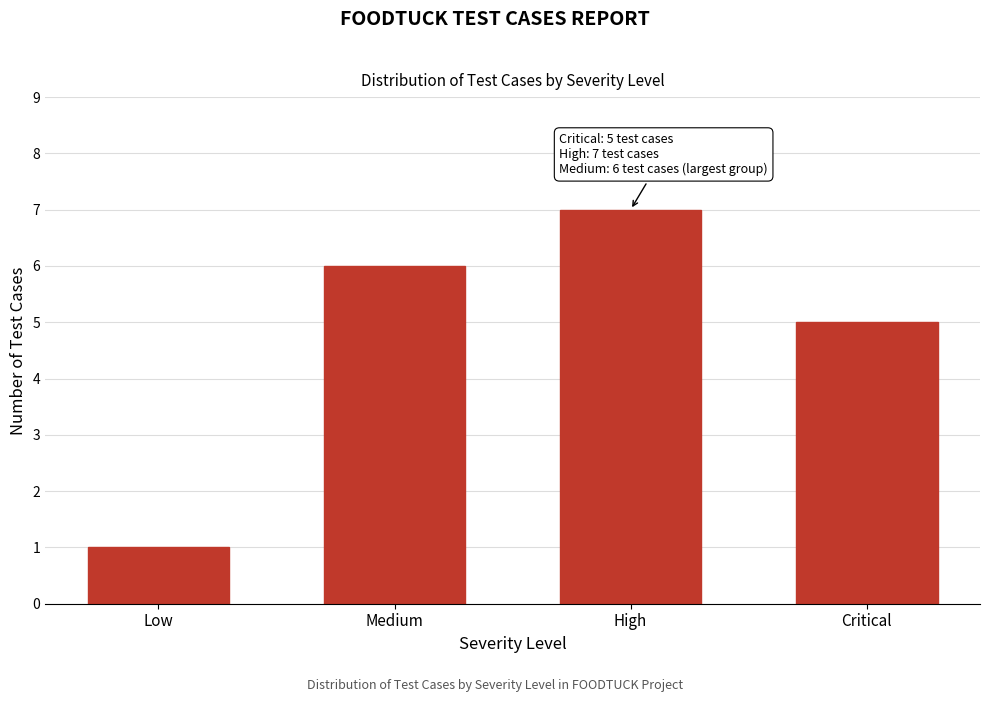

Reading left to right, list all the values displayed in this chart.

1	6	7	5